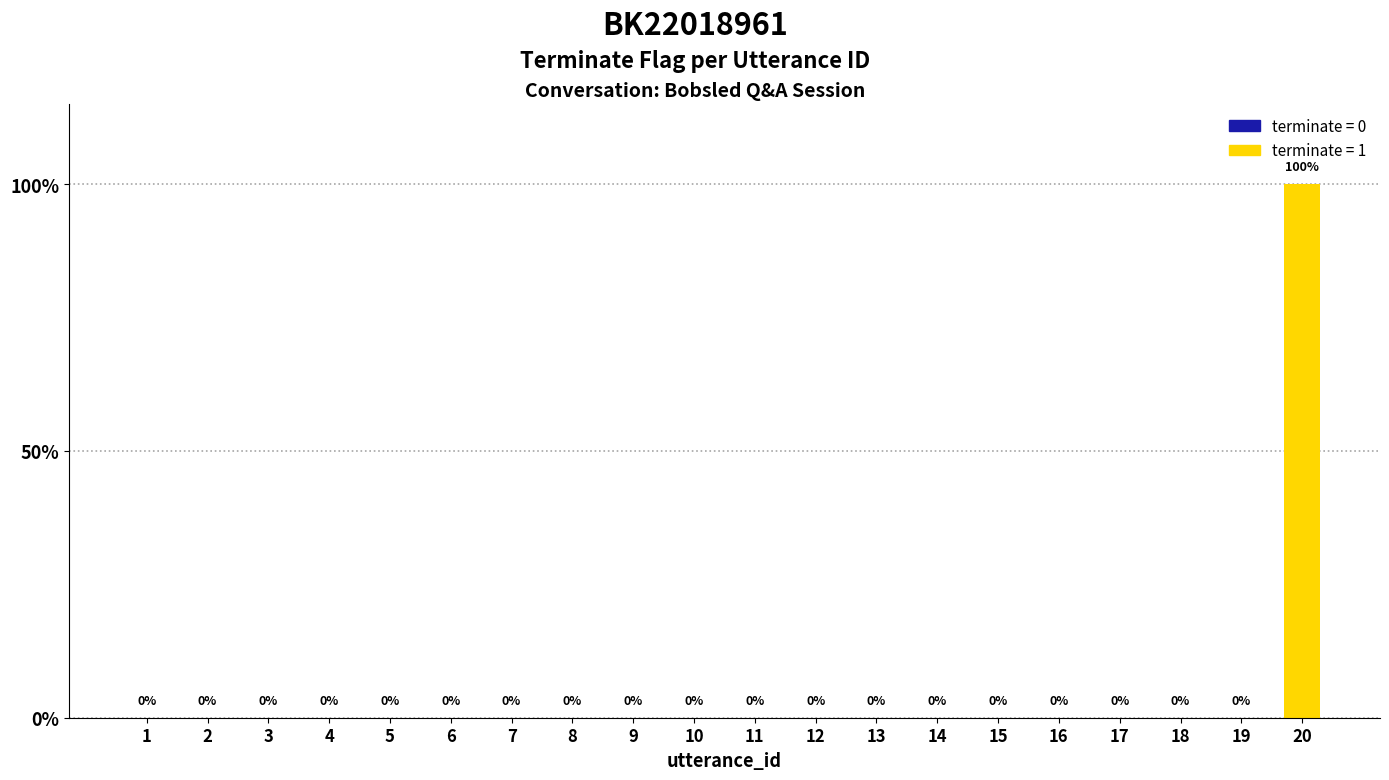

Are the bars horizontal?

No